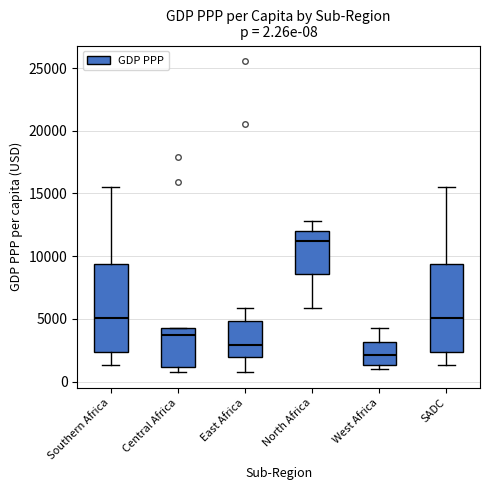

Which box's median line is the highest?

North Africa